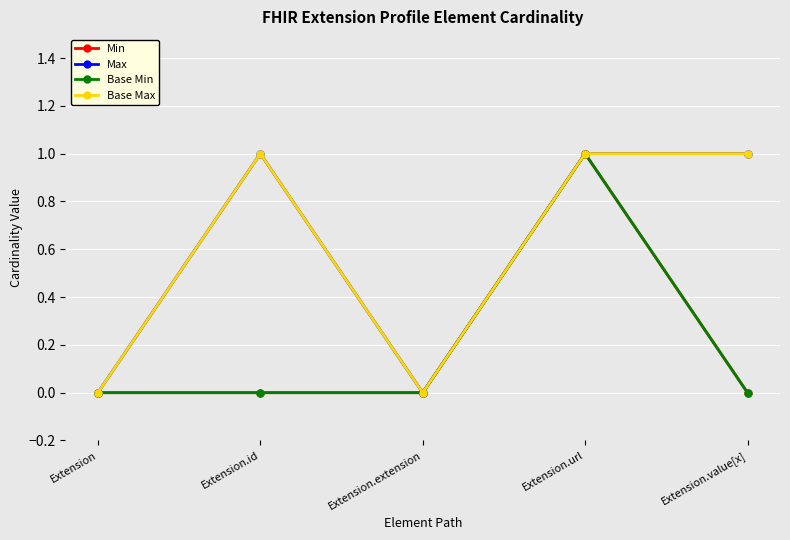

Does the chart have visible grid lines?

Yes